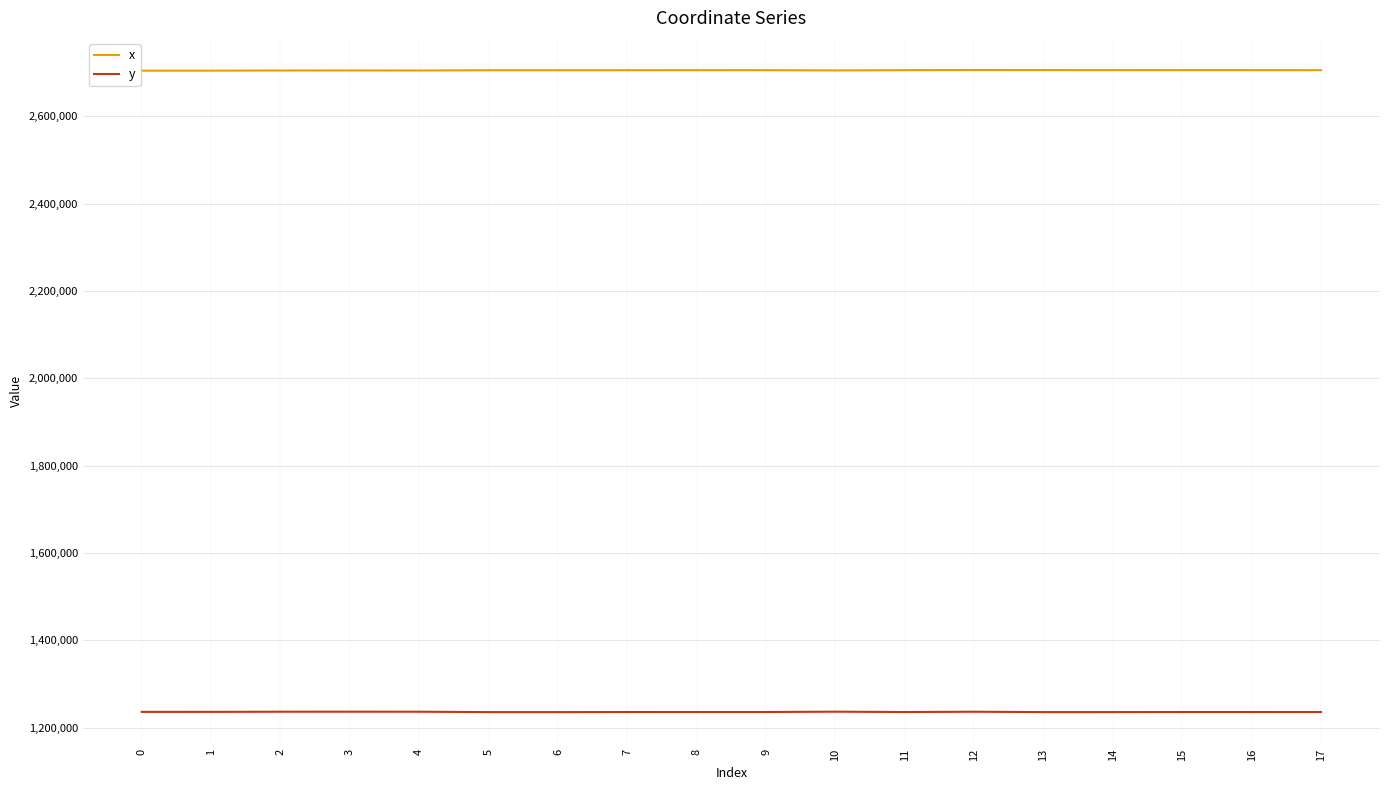

What is the greatest value displayed?

2705954.5